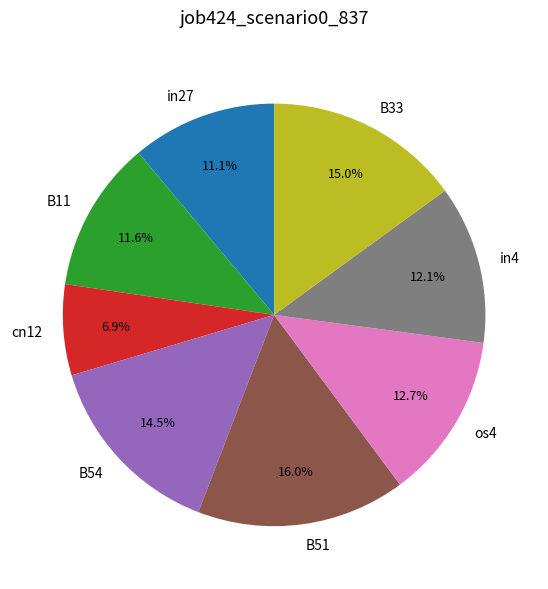

Which slice is the smallest?

cn12